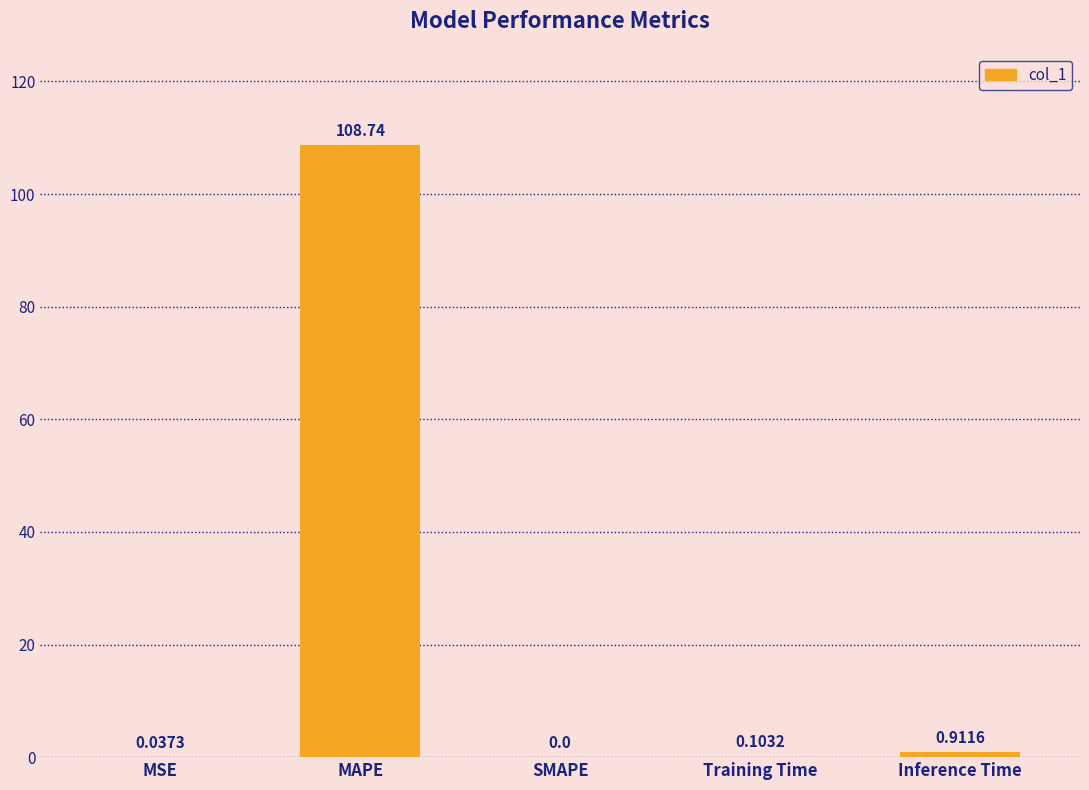

Does the chart contain stacked bars?

No